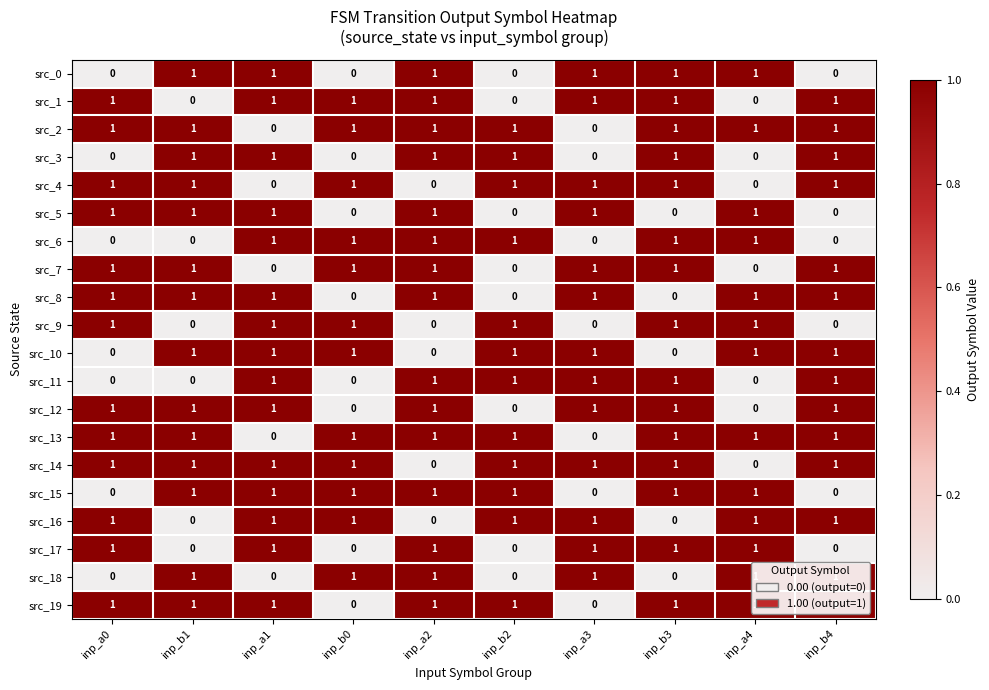

What is the difference between the highest and lowest values at inp_b0?

1